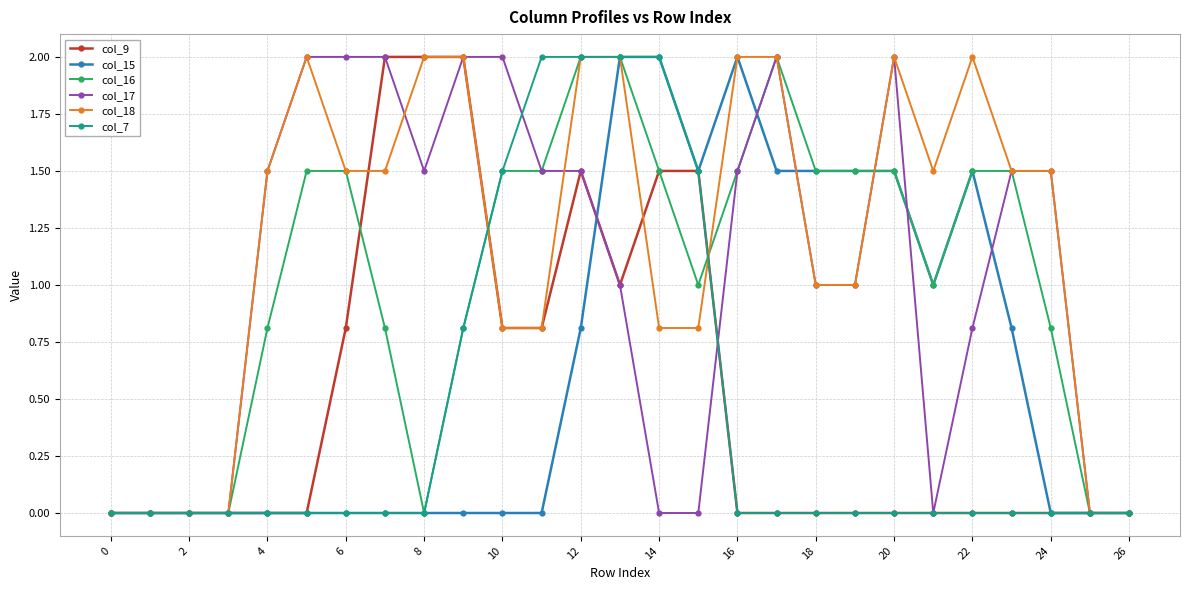

True or false: col_16 has more than 0 points higher than both neighbors.

True